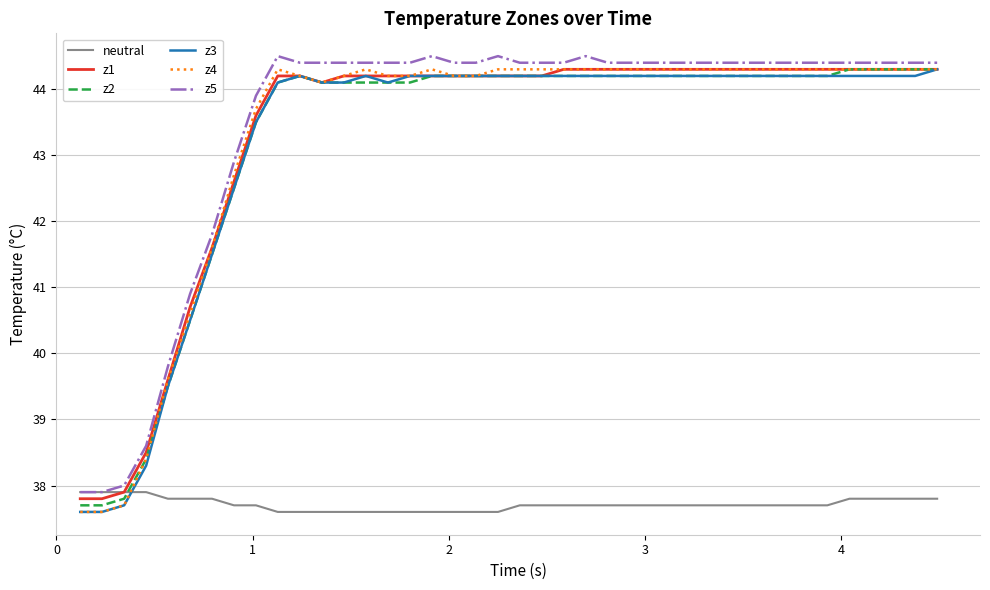

What is the greatest value displayed?

44.5